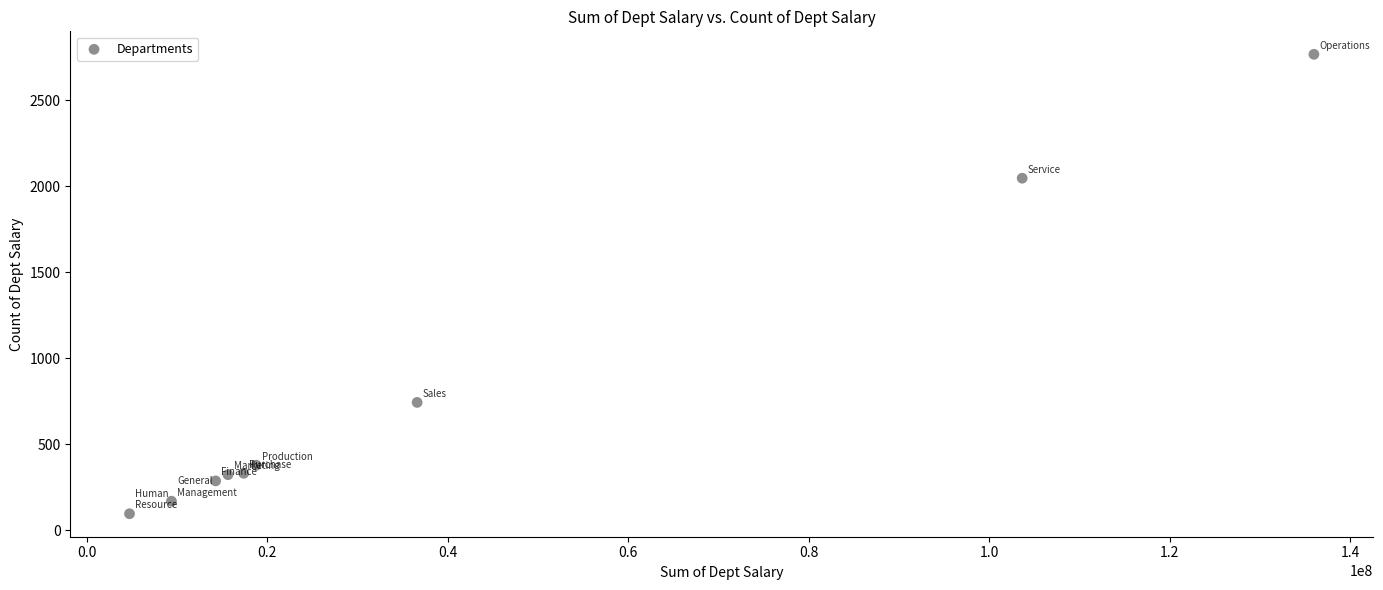

What Y value in the scatter plot is closest to 1432?

2047